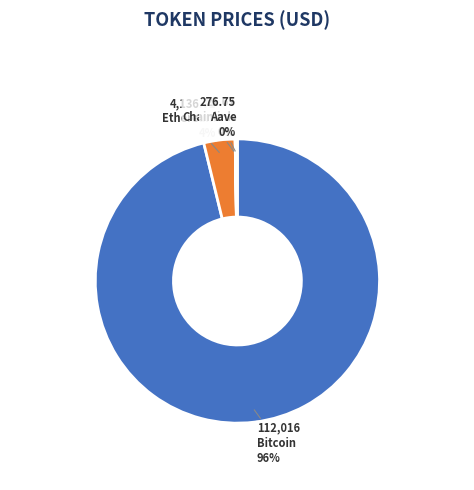

What percentage is the Bitcoin slice, to the nearest percent?

96%